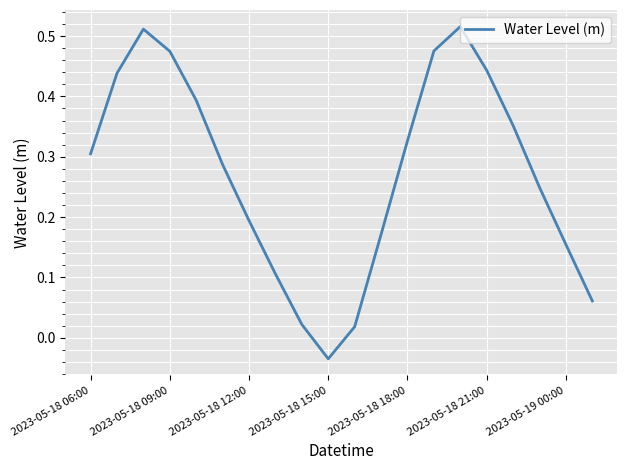

What is the difference between the maximum and minimum values?

0.6